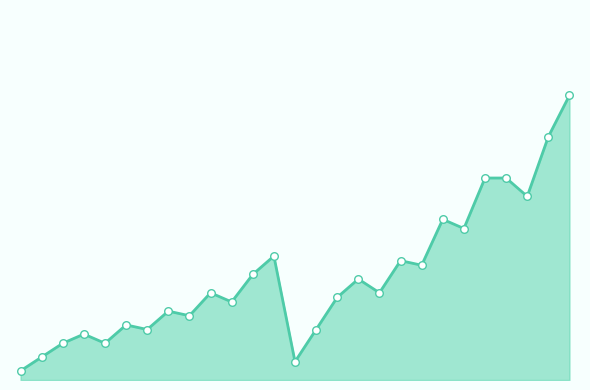

What is the change in value from 6 to 8?

+3